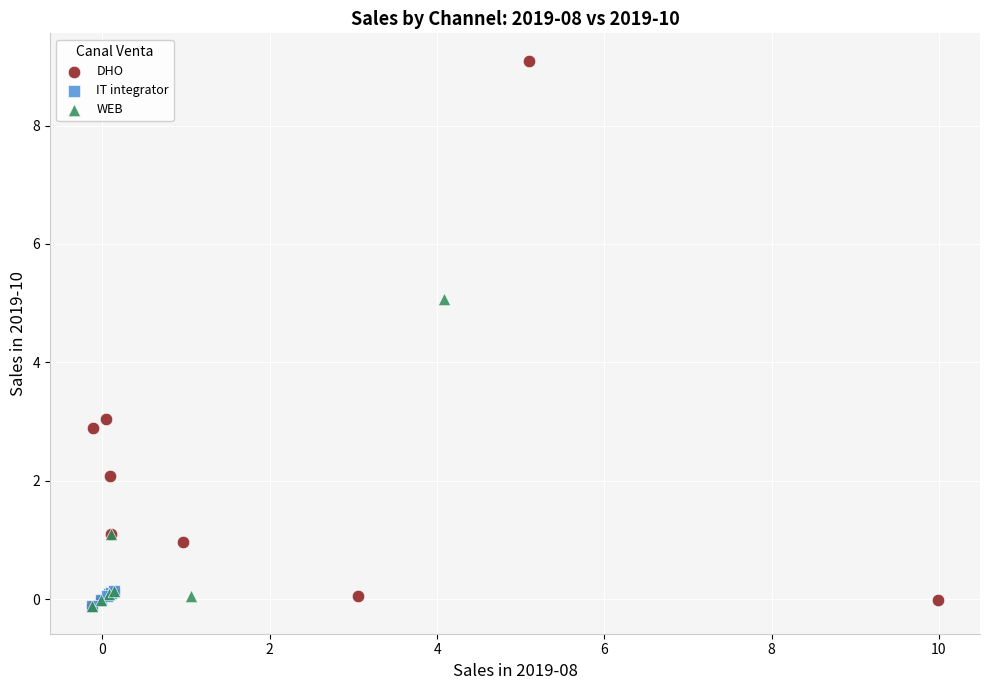

What are all the series names shown in the legend?

DHO, IT integrator, WEB